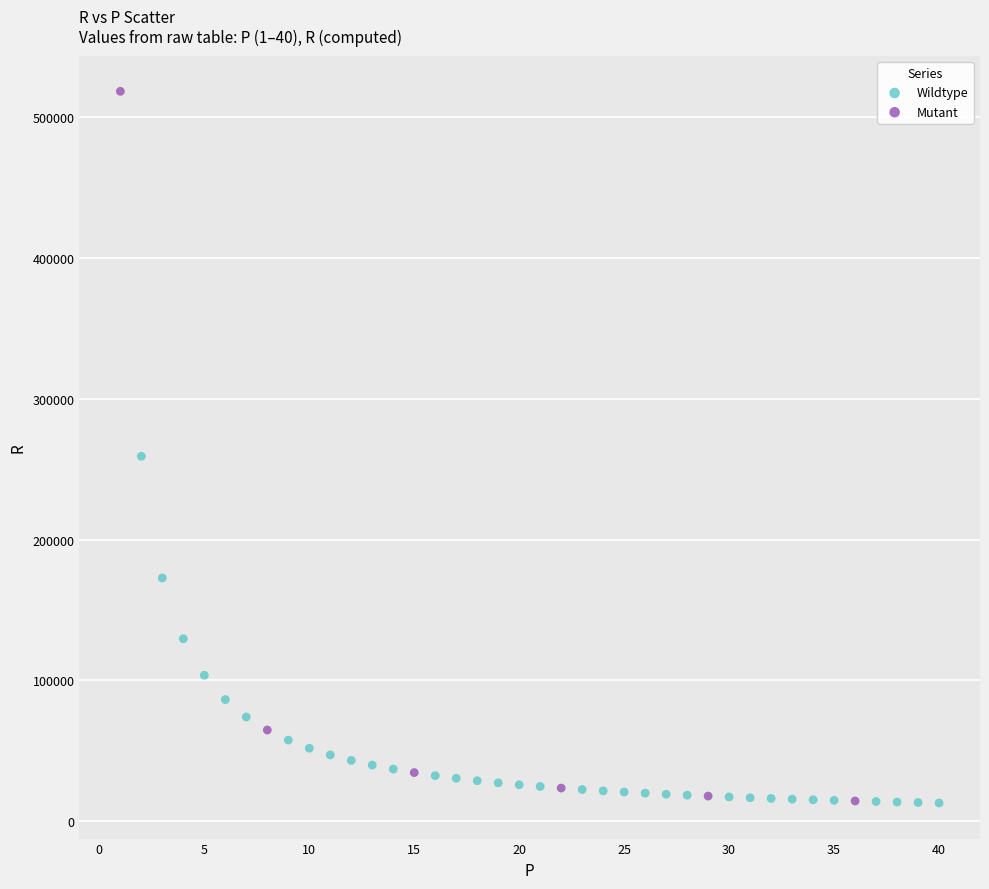

Which series contains the highest Y value?

Mutant